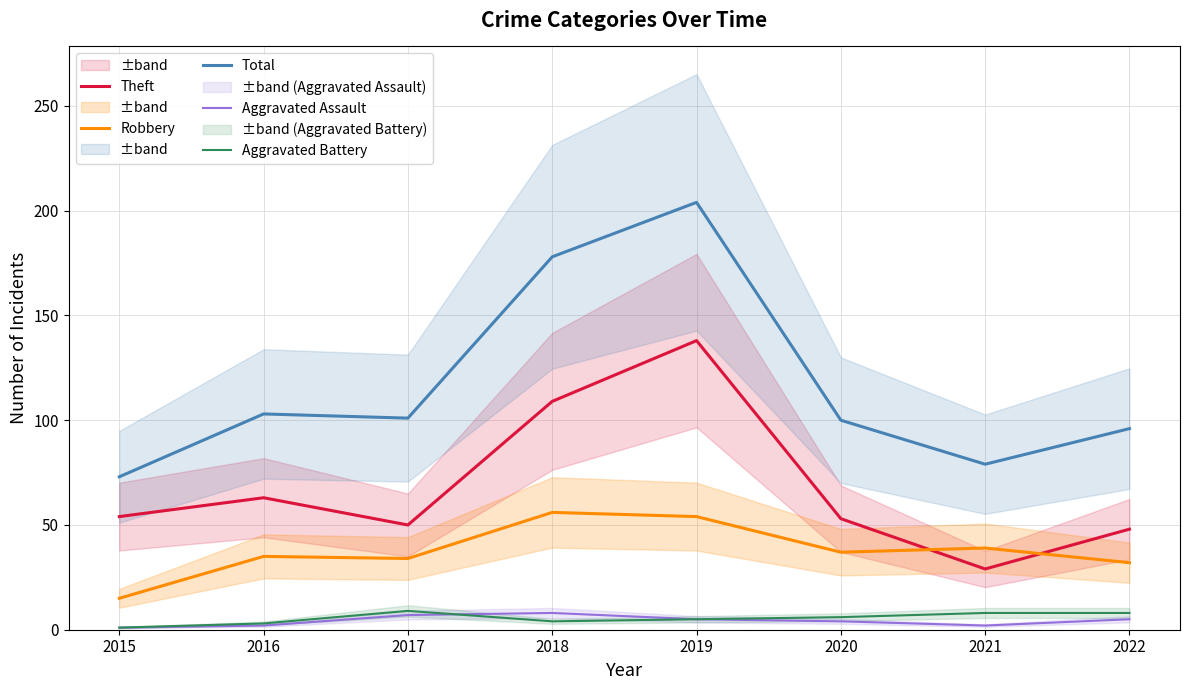

True or false: Total and Aggravated Battery intersect in this chart.

False